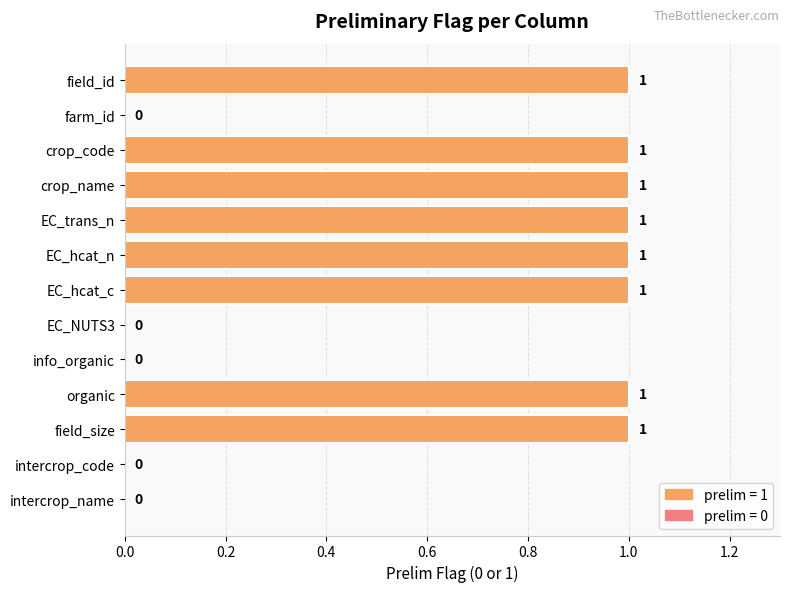

Between EC_hcat_n and intercrop_name, which is larger?

EC_hcat_n